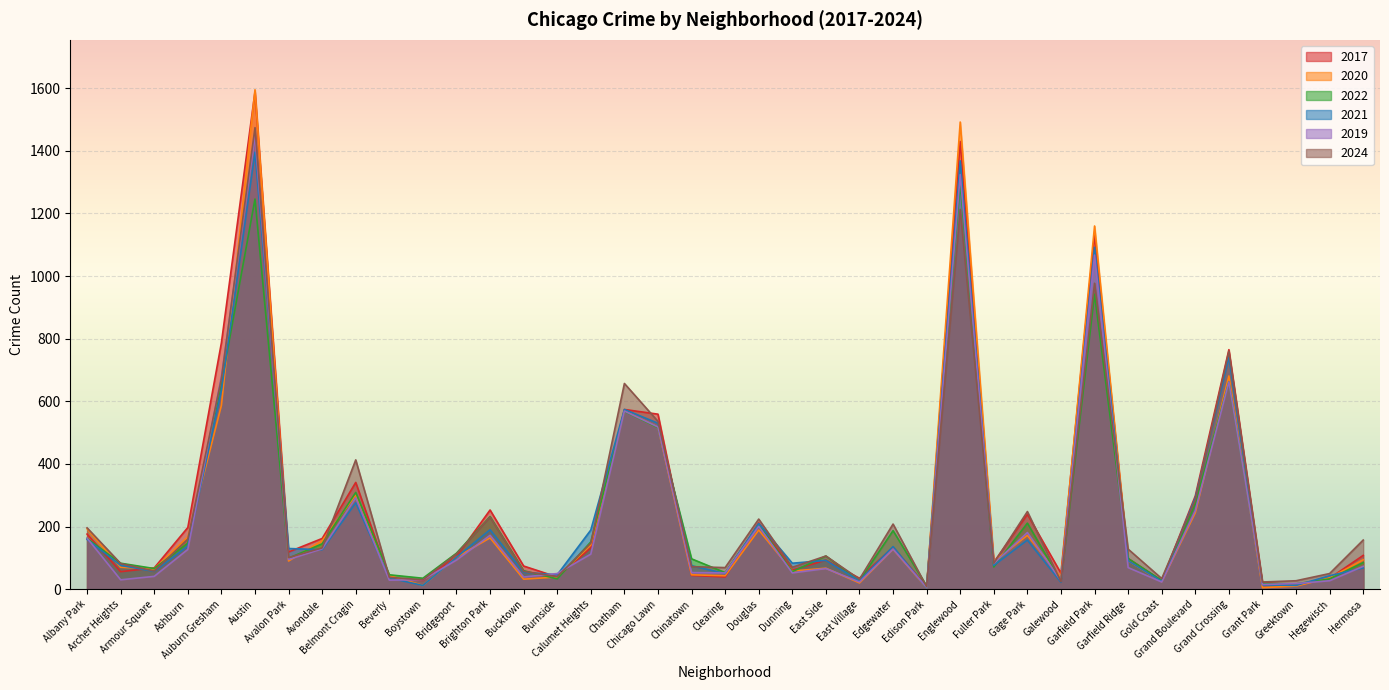

True or false: 2019 has more than 0 points higher than both neighbors.

True